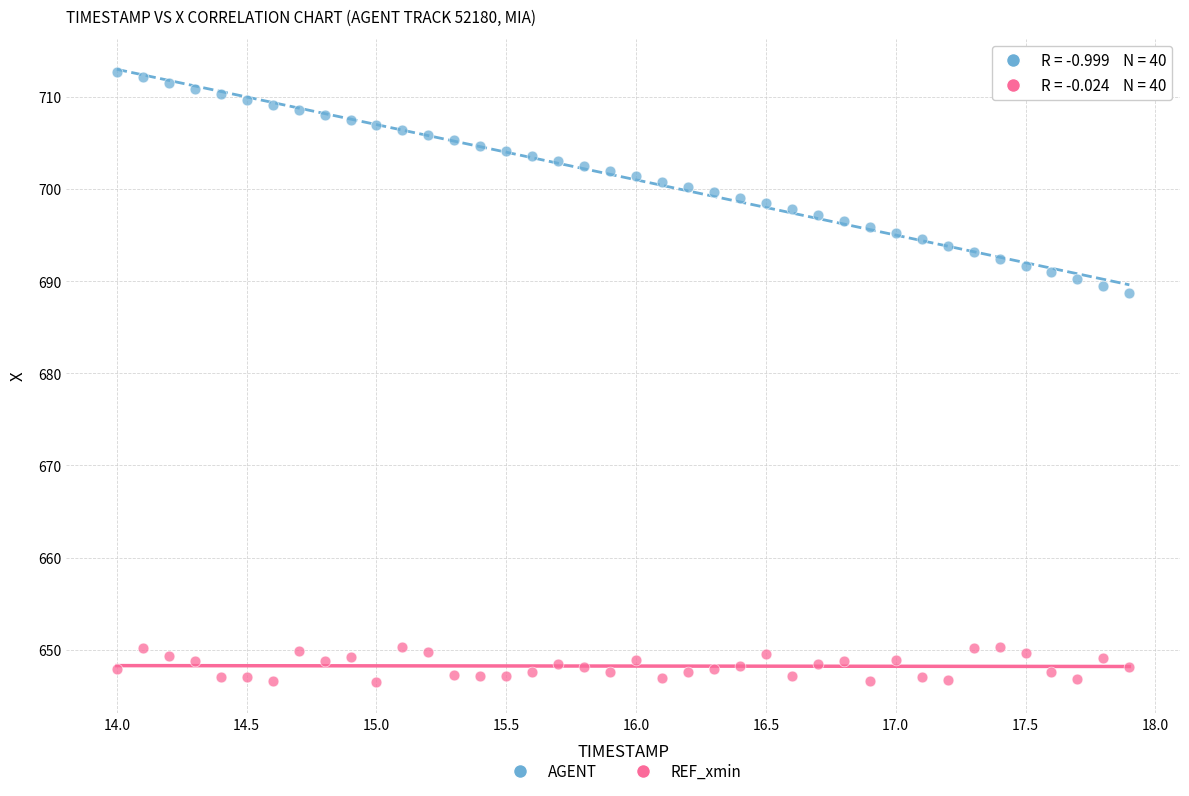

Across all series, what Y value is closest to 679?

688.7